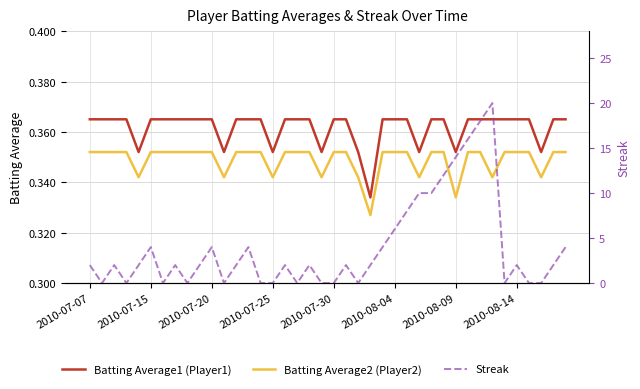

True or false: Batting Average1 (Player1) and Batting Average2 (Player2) cross at least once.

False